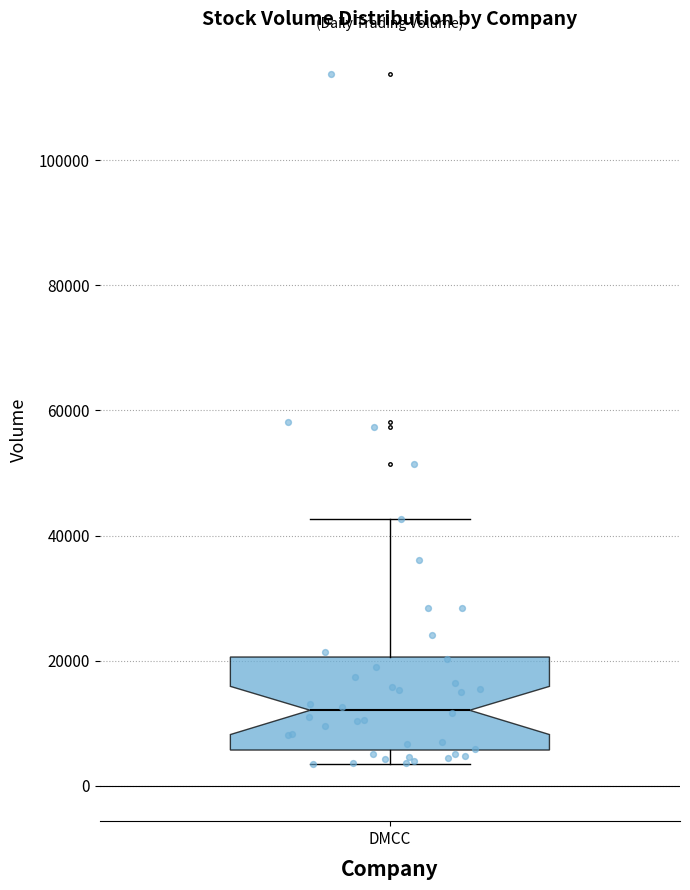

Transcribe this box plot: give where the median line is, the range the box spans, and where the two whiskers end, as read against the y-axis. The values are not printed on the chart, so give them approximately, as read against the axis.

median 12000, box 6000 to 20000, whiskers 4000 to 42000